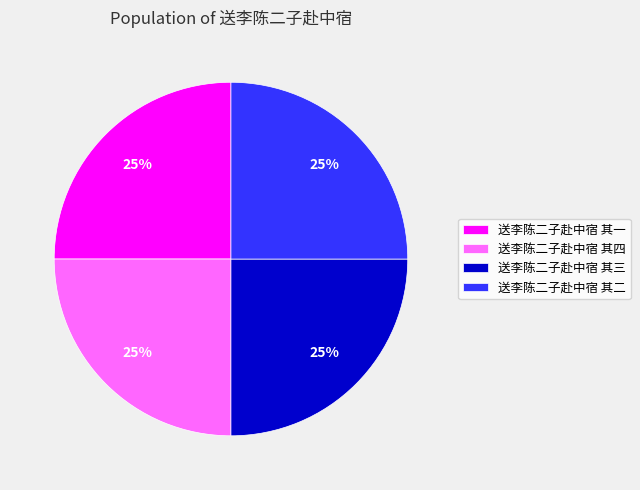

What is the ratio of the value at 送李陈二子赴中宿 其三 to the value at 送李陈二子赴中宿 其四?

1.0